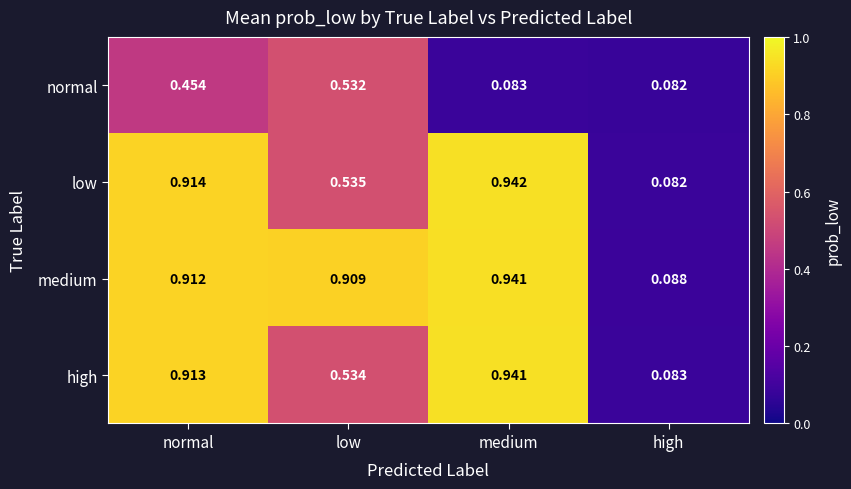

Where is normal nearest to the value 0?

high